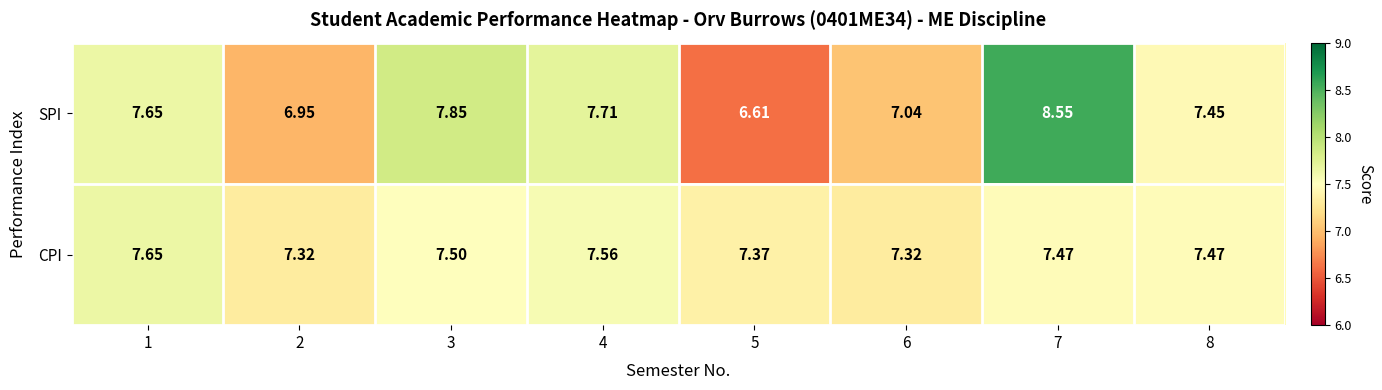

What is the spread (max minus min) of values at 7?

1.1